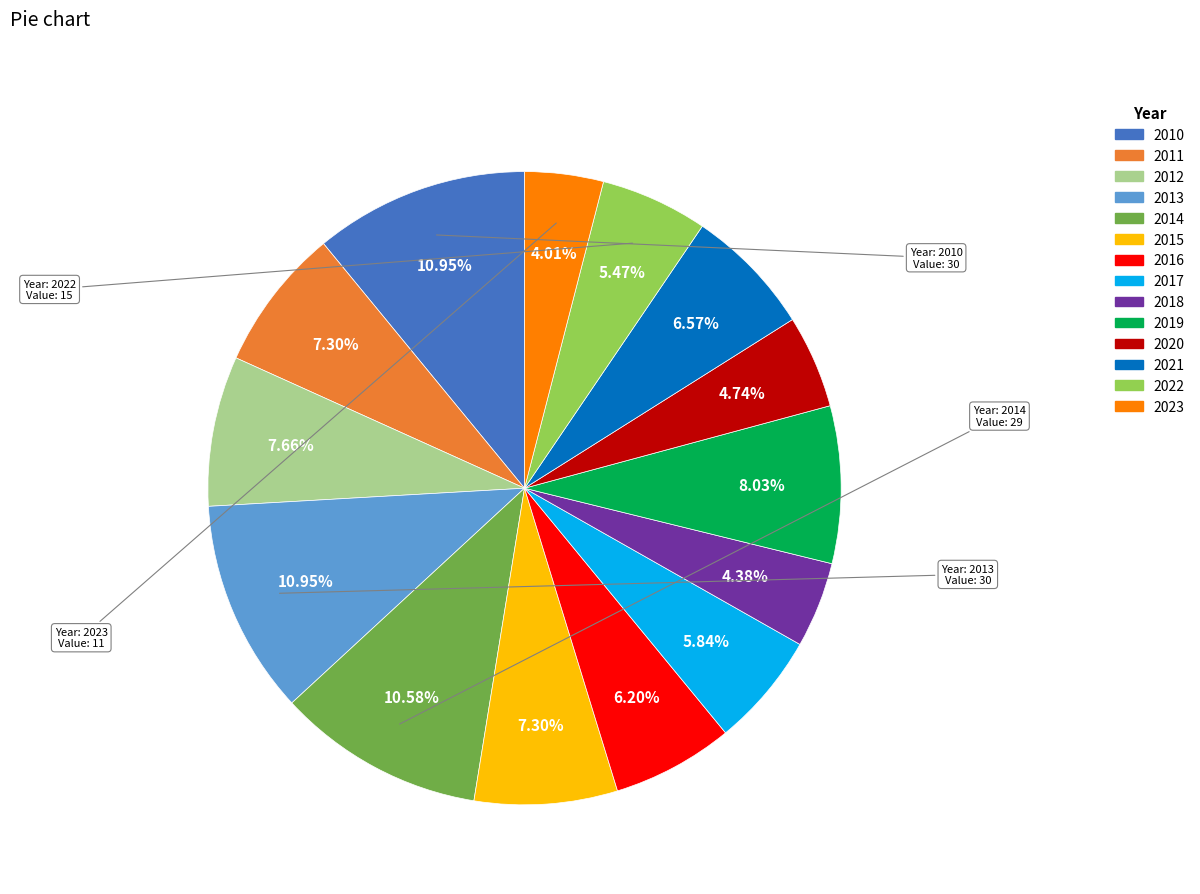

Does any single category account for the majority?

No